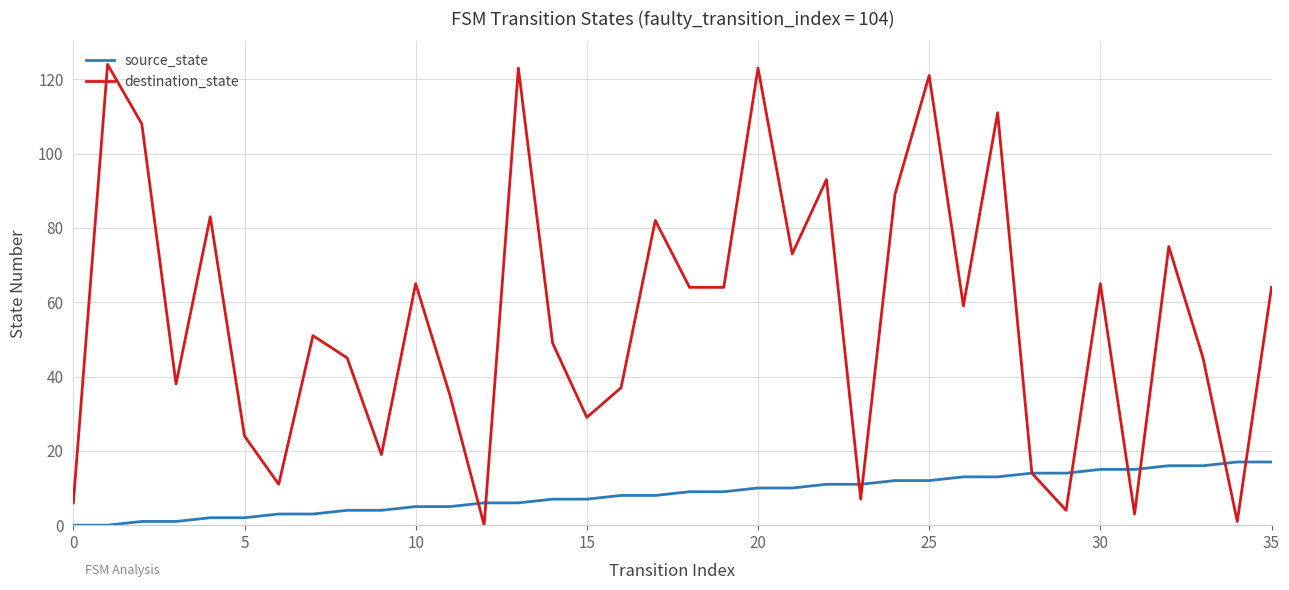

Which series has the largest range (max minus min)?

destination_state